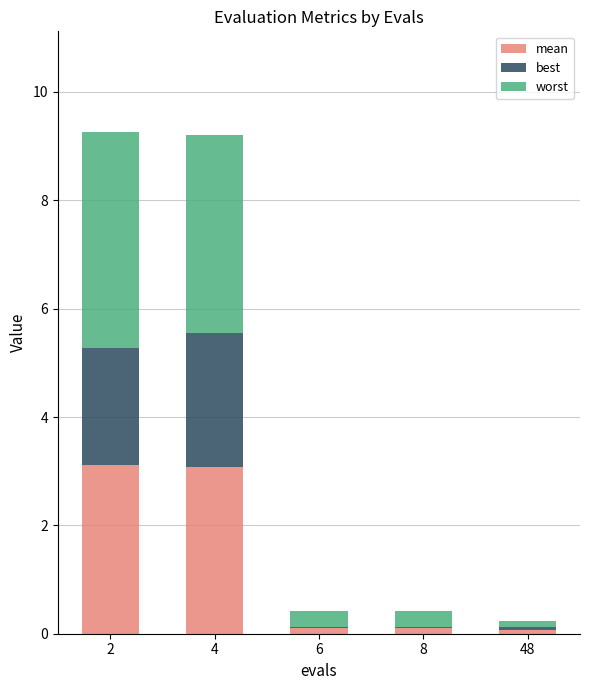

What is the total value across all series at 4?

9.2